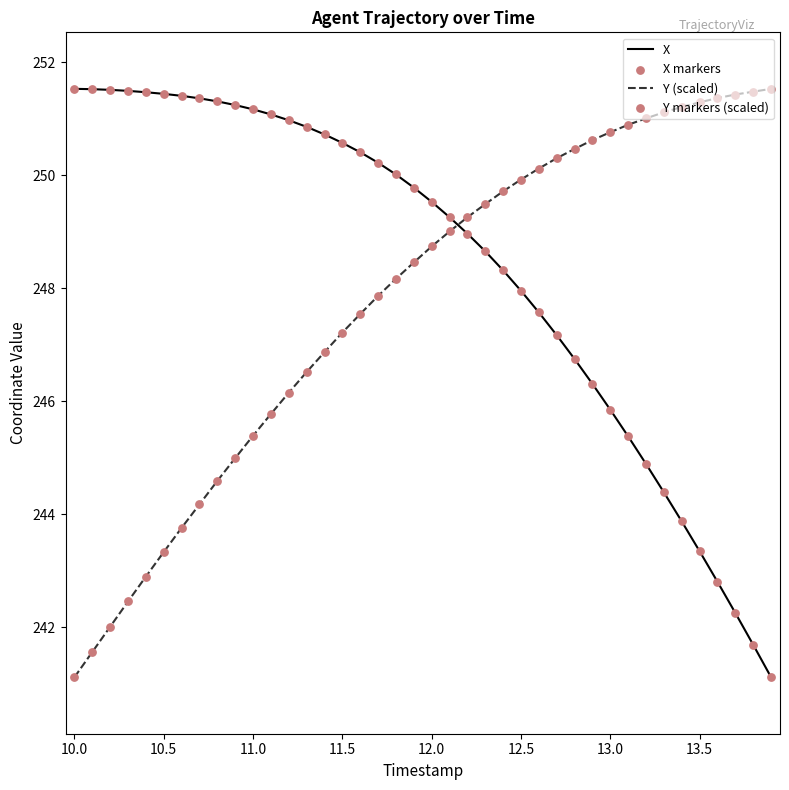

What is the maximum value for Y (scaled)?

251.5